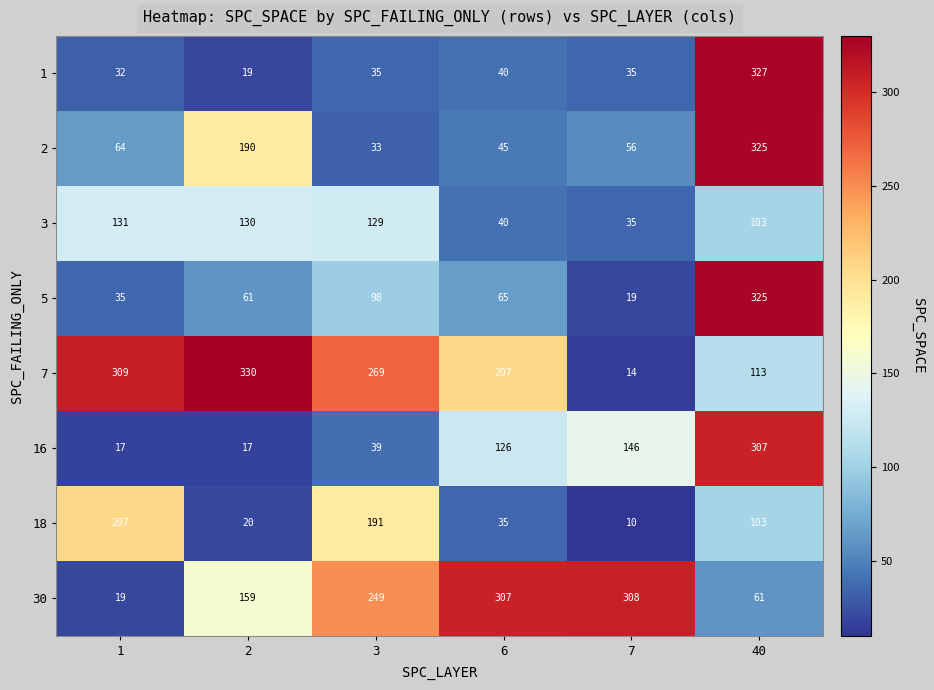

How many distinct data groups are displayed?

8